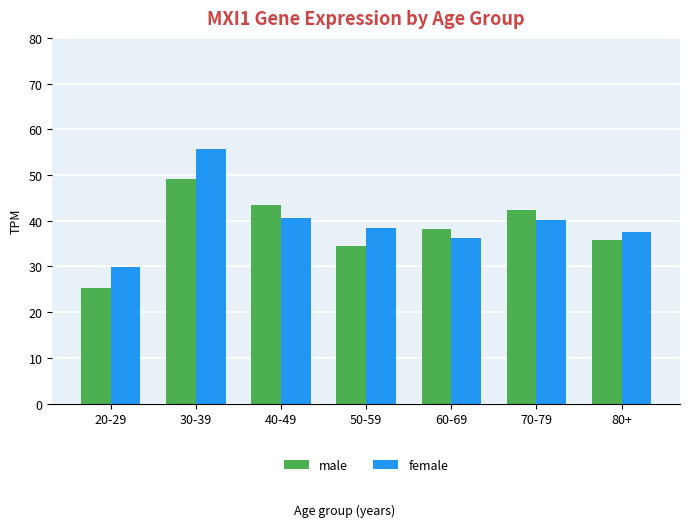

How many values in the female series are below 38?

3